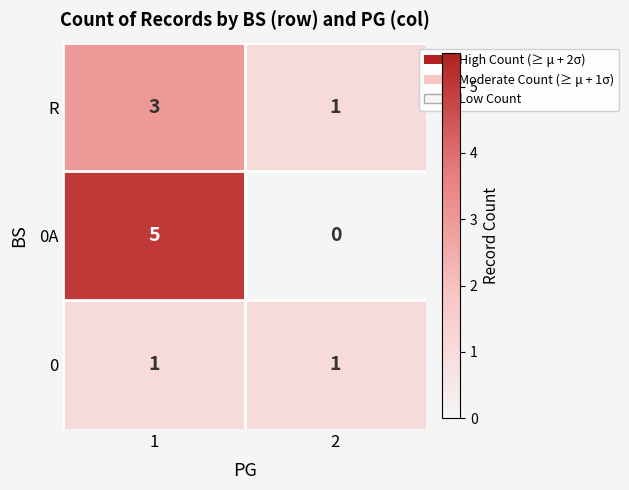

Is it true that 0A equals 2 at 2?

False